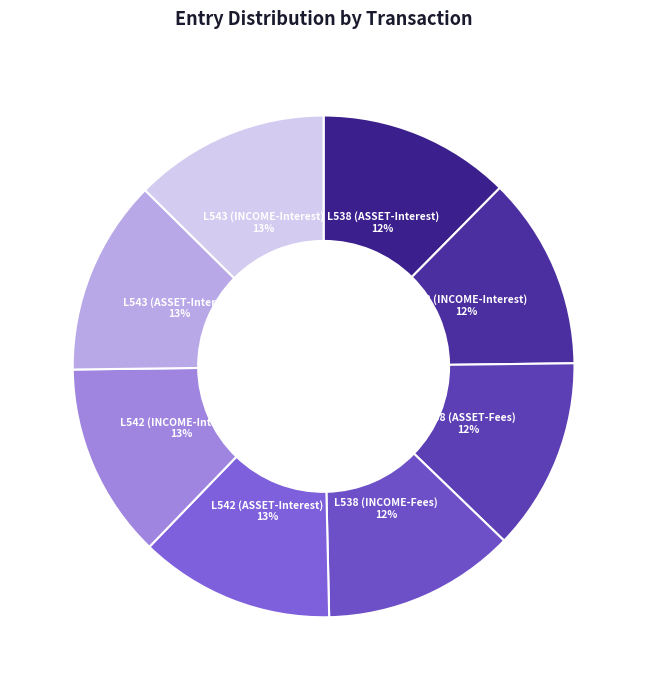

What percentage is the L542 (INCOME-Interest) slice, to the nearest percent?

13%